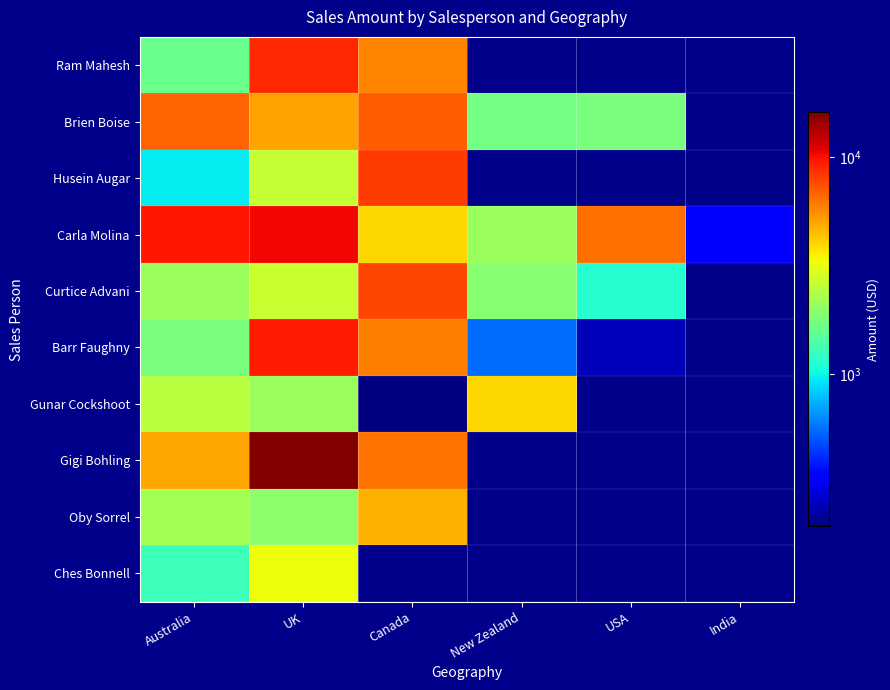

Is the value of Husein Augar at India greater than the value of Brien Boise at Australia?

No